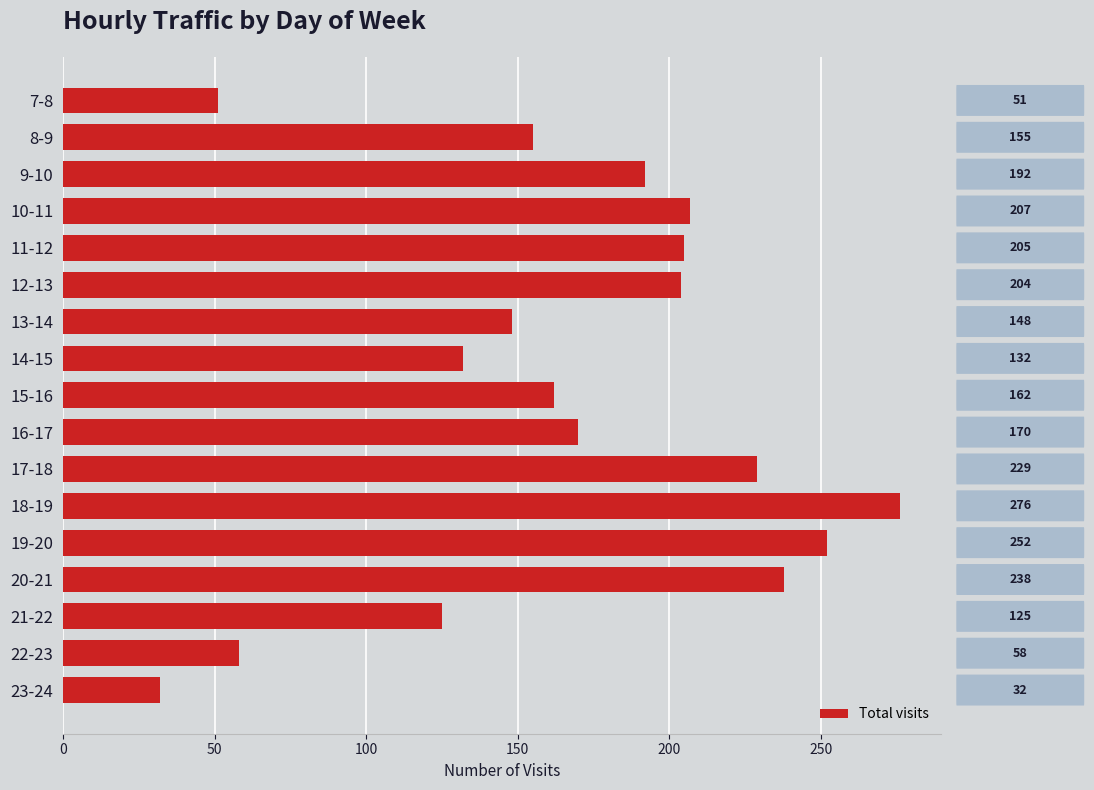

What is the change in value from 7-8 to 20-21?

+187